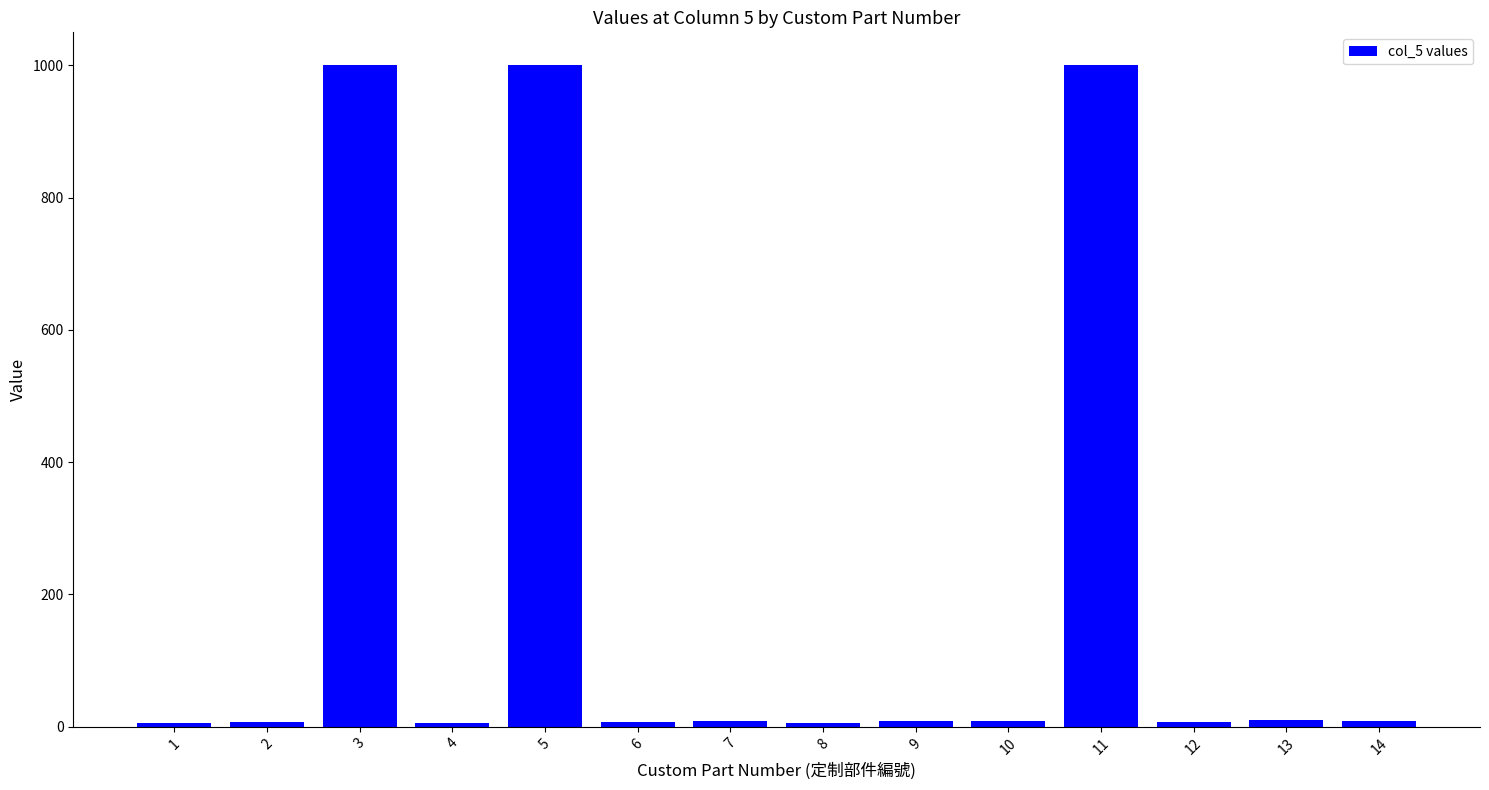

What is the maximum value shown in the chart?

1000